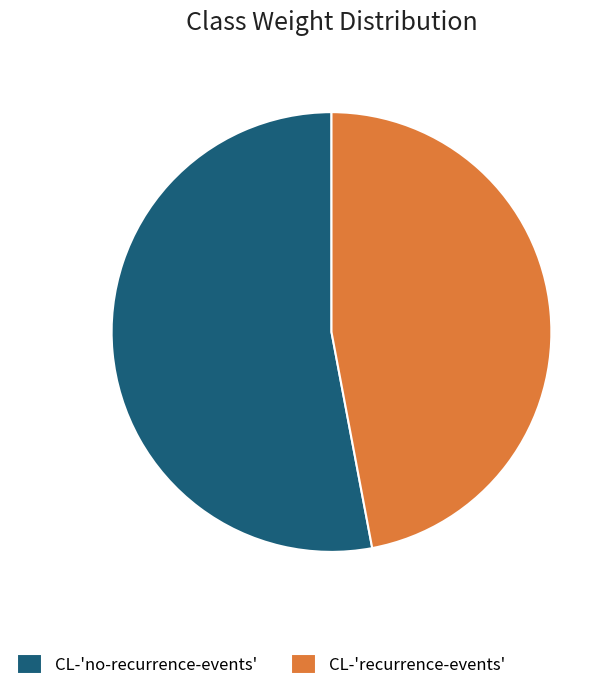

The CL-'recurrence-events' slice represents 47% of the pie. True or false?

True